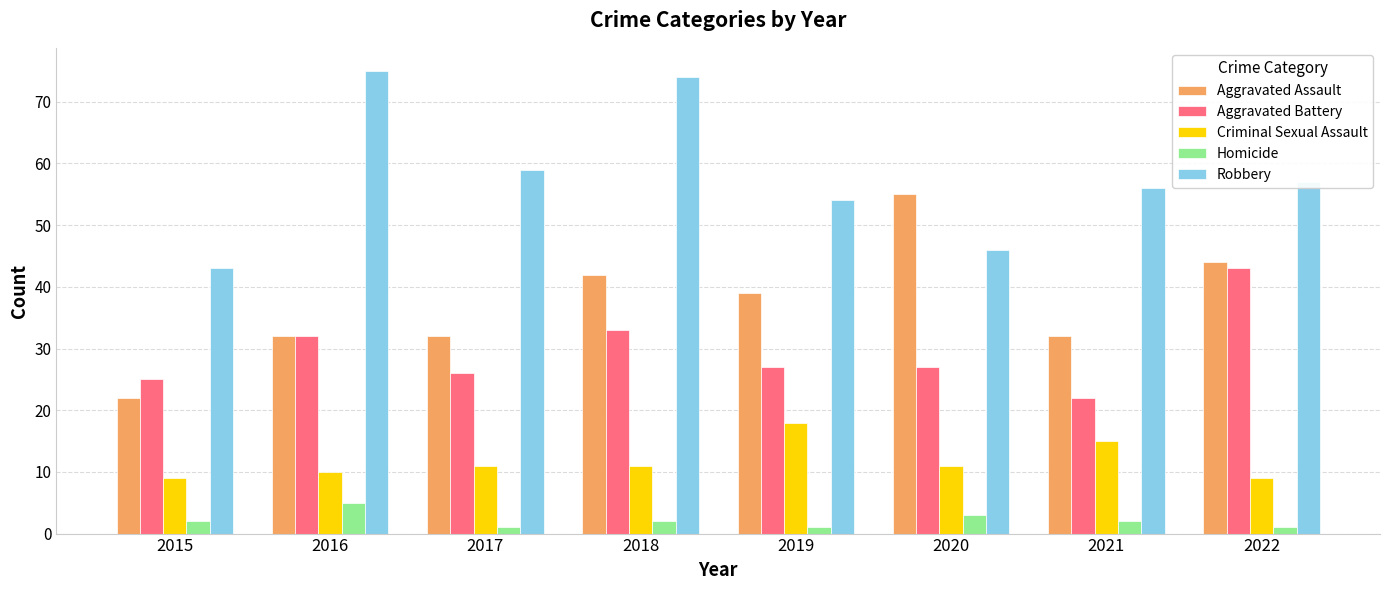

What is the difference between the second highest and minimum values in the Homicide series?

2